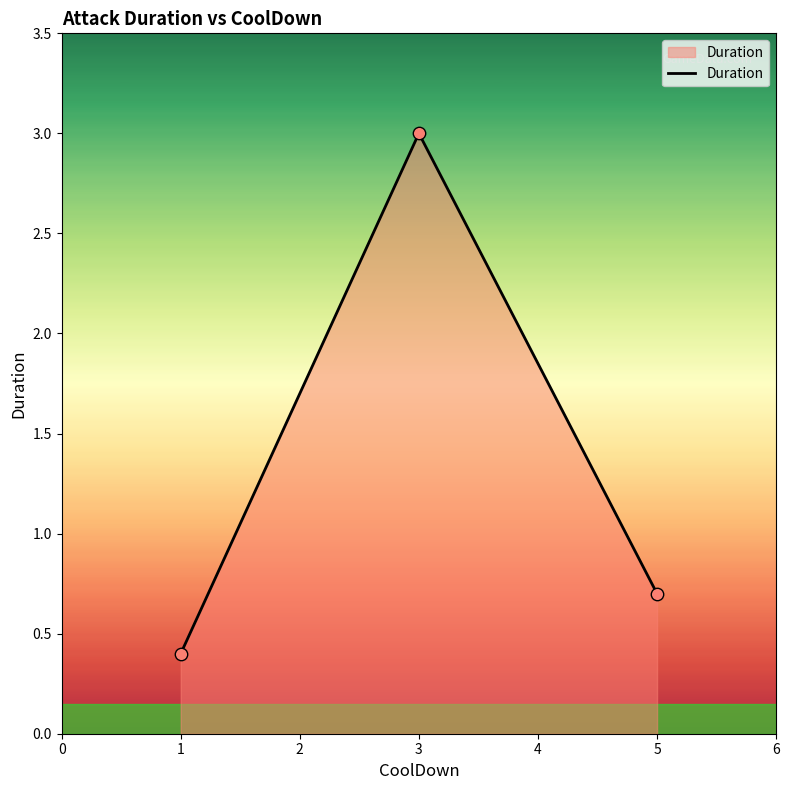

Between 1 and 5, which is larger?

5